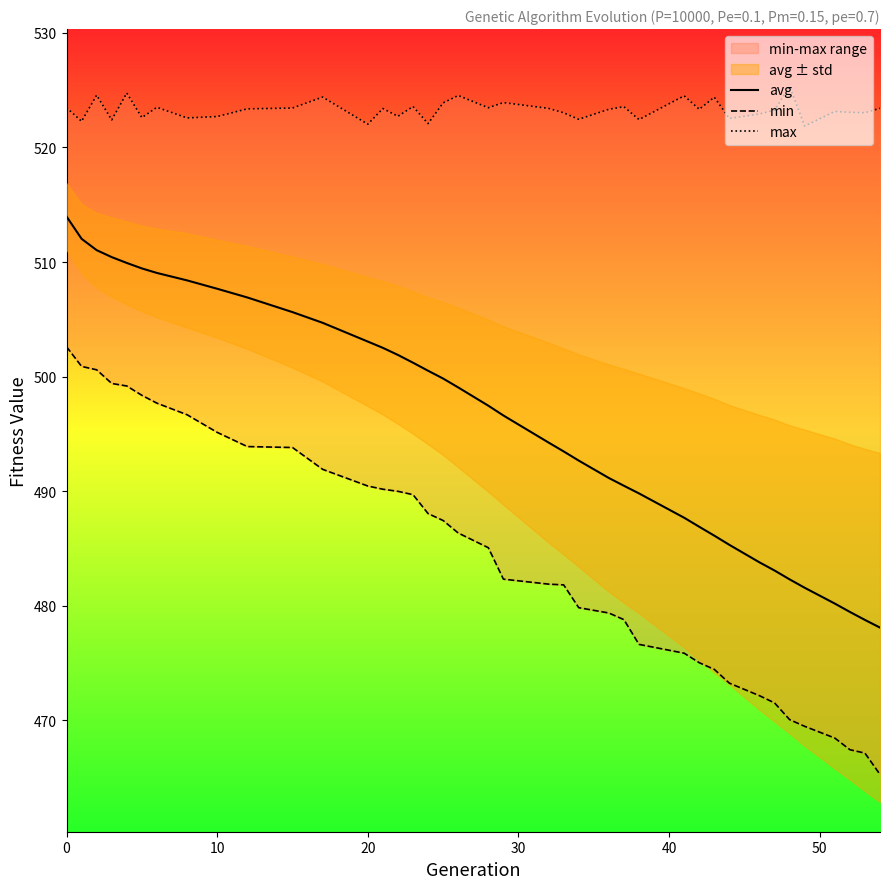

What is the highest value of the avg series?

514.0